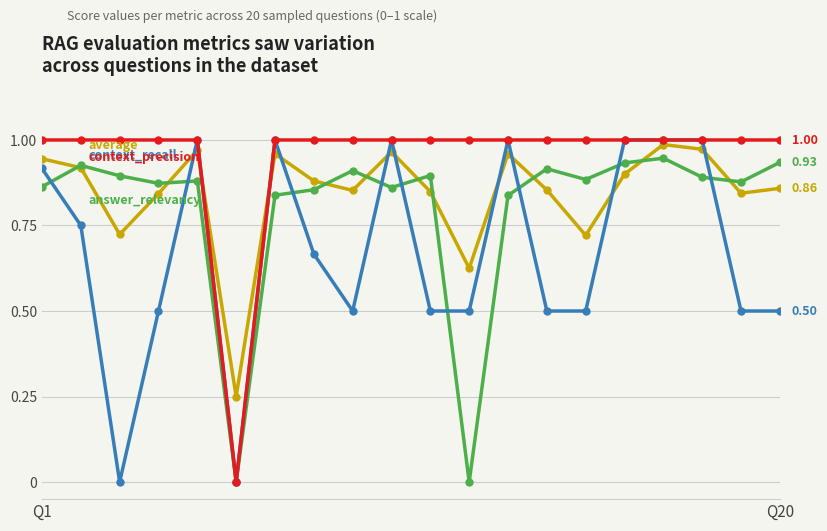

Reading right to left, transcribe all the data shown in this chart.

average: 0.9	0.8	1.0	1.0	0.9	0.7	0.9	1.0	0.6	0.8	1.0	0.9	0.9	1.0	0.2	1.0	0.8	0.7	0.9	0.9
answer_relevancy: 0.9	0.9	0.9	0.9	0.9	0.9	0.9	0.8	0.0	0.9	0.9	0.9	0.9	0.8	0.0	0.9	0.9	0.9	0.9	0.9
context_recall: 0.5	0.5	1.0	1.0	1.0	0.5	0.5	1.0	0.5	0.5	1.0	0.5	0.7	1.0	0.0	1.0	0.5	0.0	0.8	0.9
context_precision: 1.0	1.0	1.0	1.0	1.0	1.0	1.0	1.0	1.0	1.0	1.0	1.0	1.0	1.0	0.0	1.0	1.0	1.0	1.0	1.0